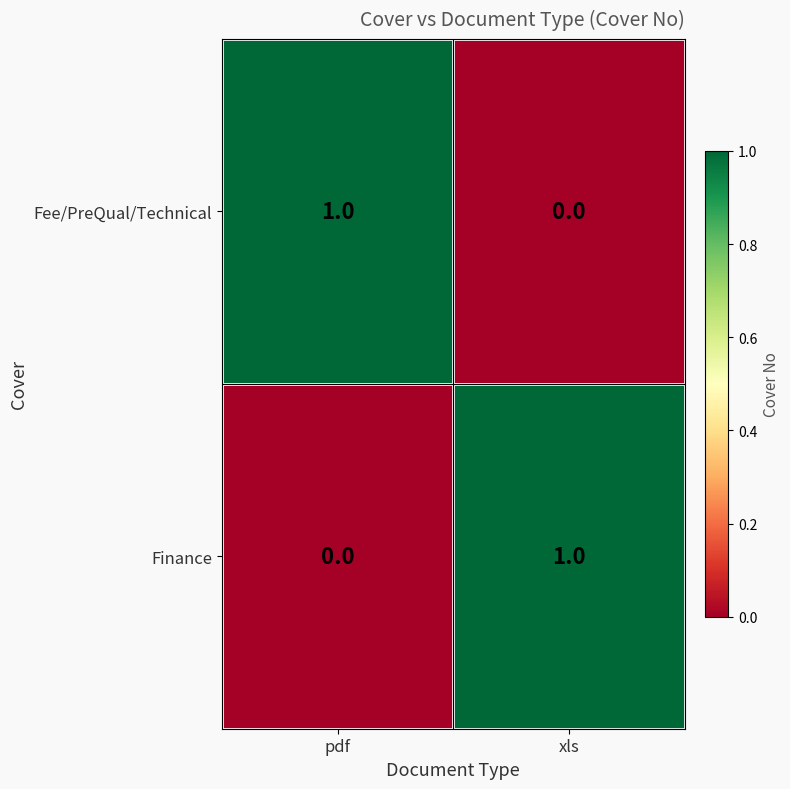

List the labels in order of Finance value, largest first.

xls, pdf